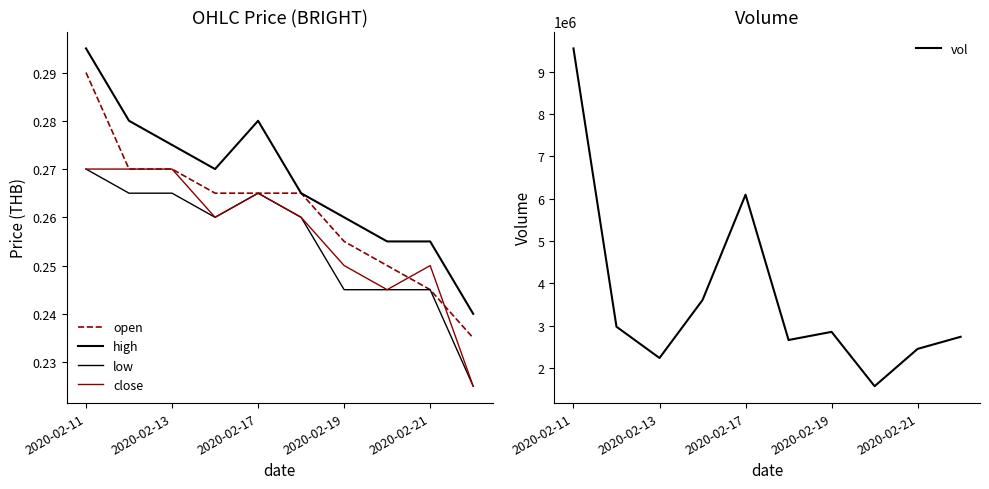

The value of vol at 2020-02-19 is 4467467. True or false?

False